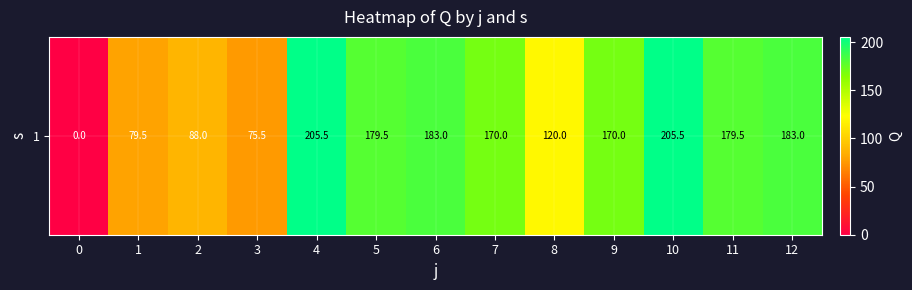

Which category has the highest value across all series?

4